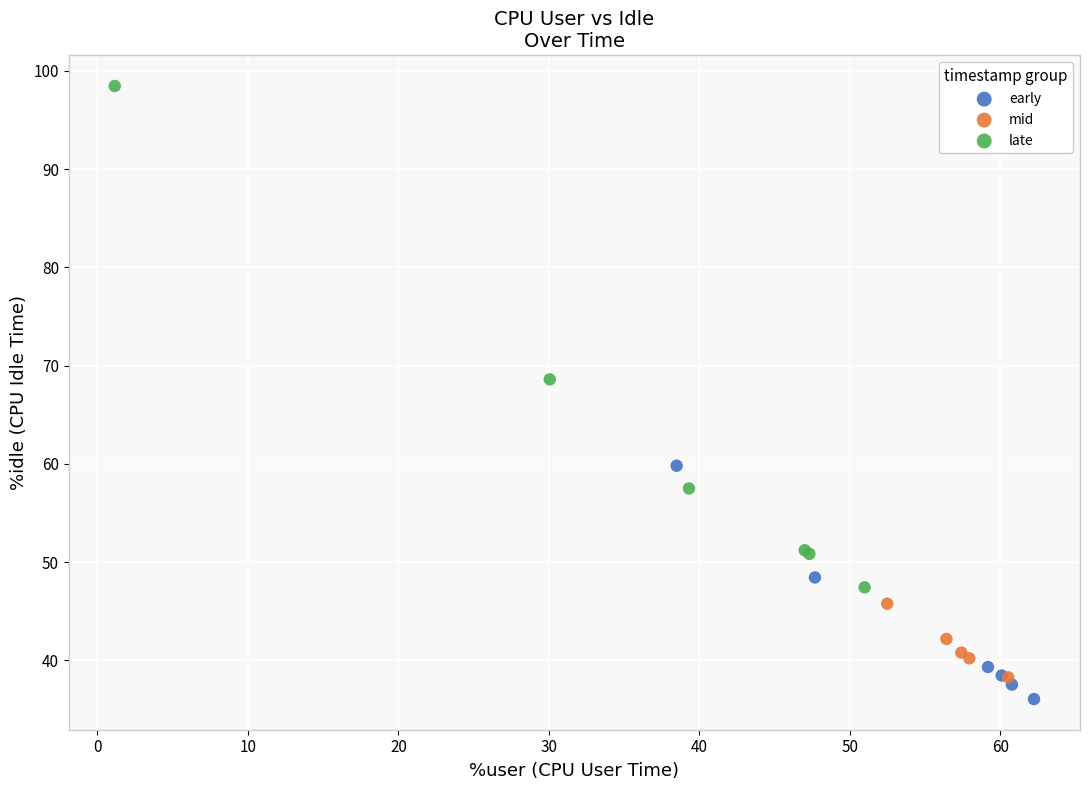

Which series reaches the maximum Y coordinate?

late